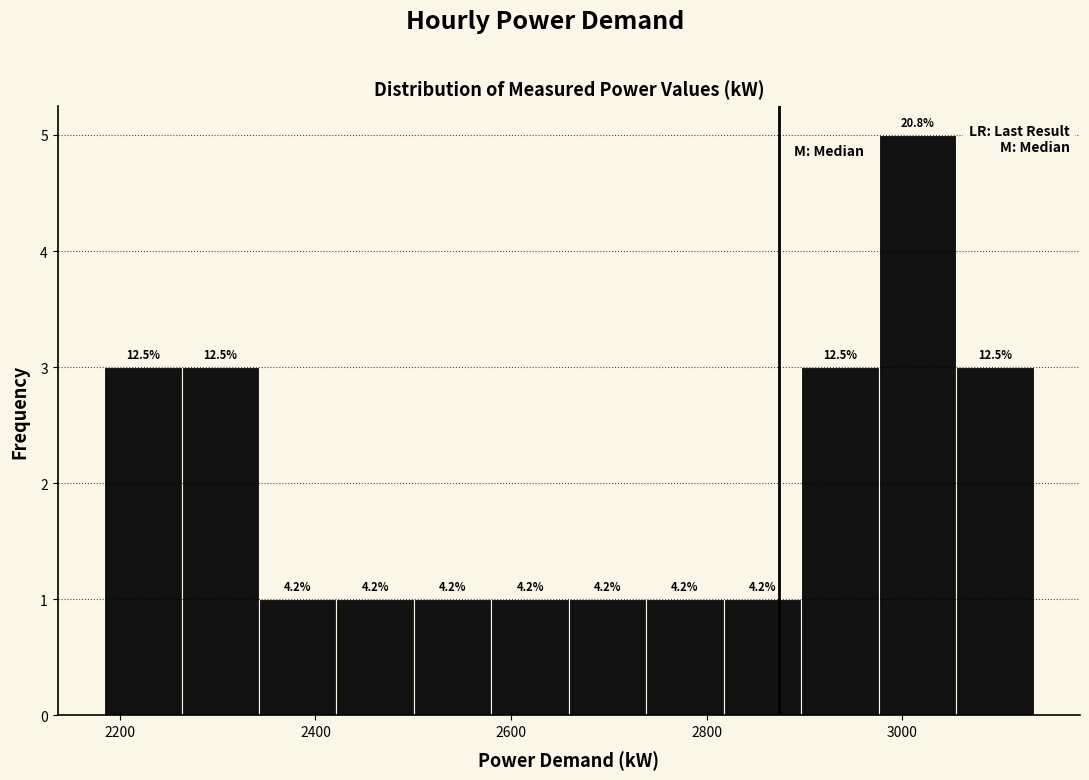

Around what value on the x-axis is the tallest bar? Give the approximate position of its centre, as read against the axis.

3020